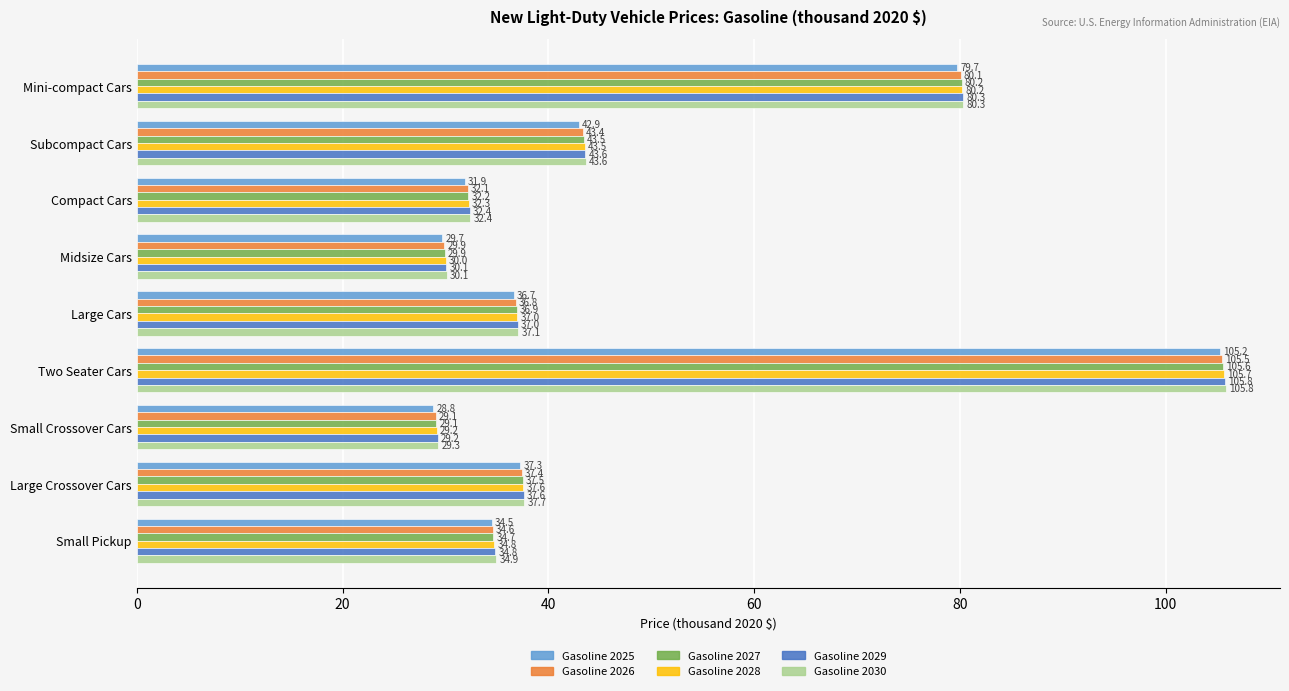

Which series has the largest total across all categories?

Gasoline 2030